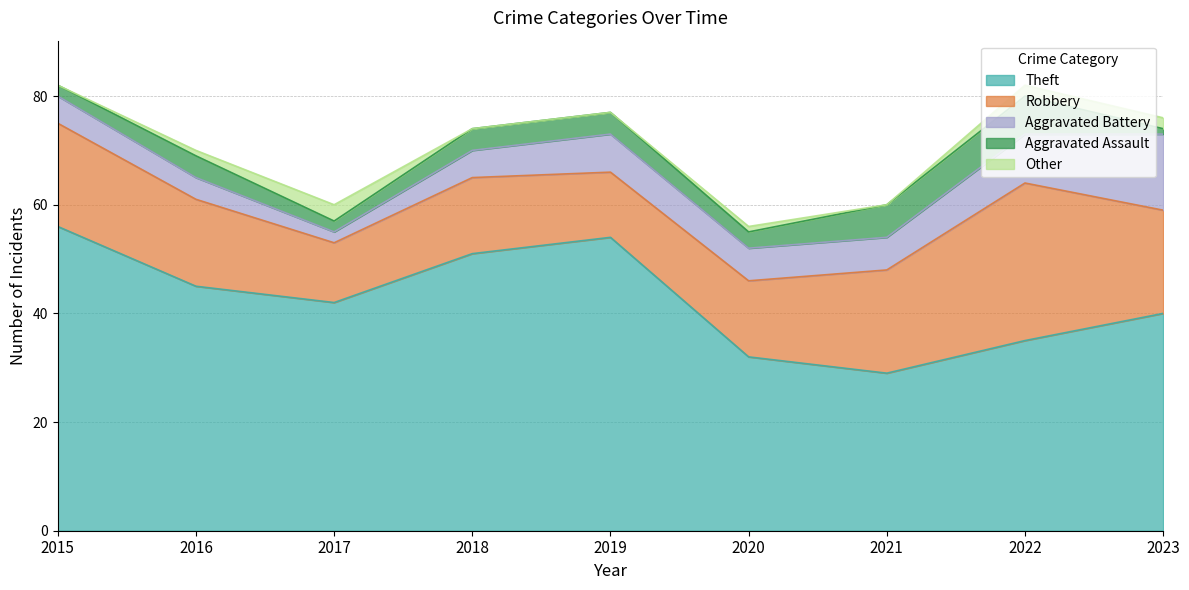

How many interior local peaks does the Aggravated Assault series have?

2